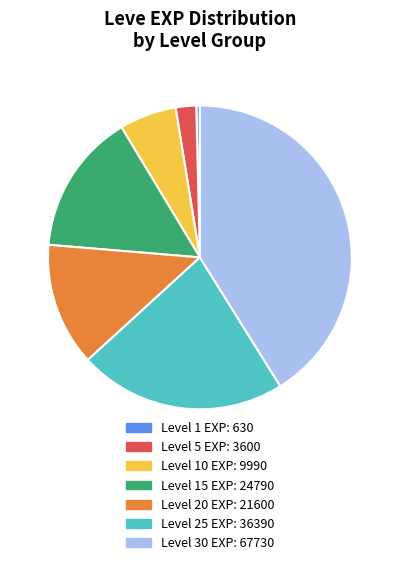

Is there any slice that represents more than half of the pie?

No